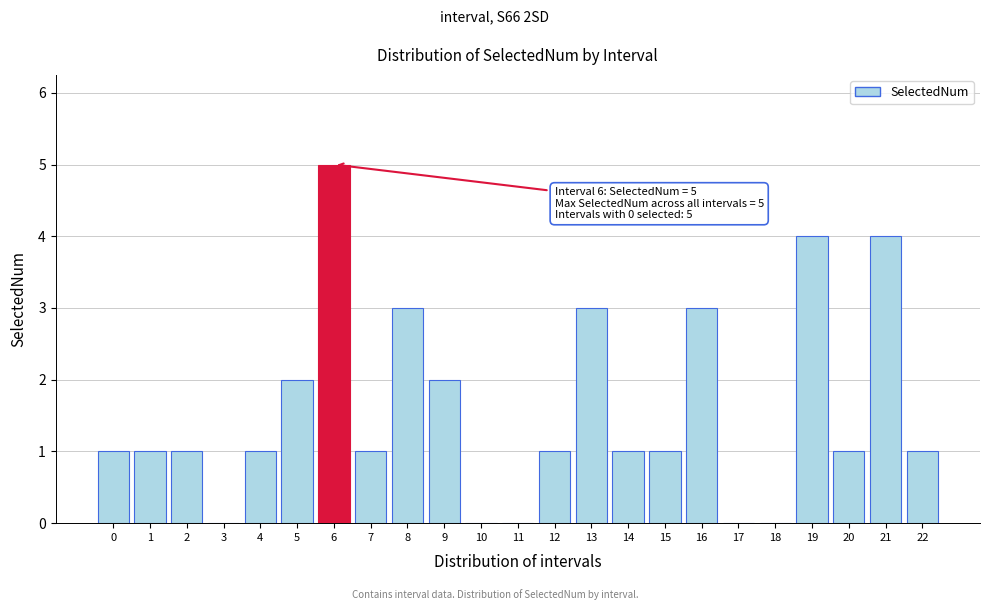

Reading left to right, extract all data points from this chart.

0=1	1=1	2=1	3=0	4=1	5=2	6=5	7=1	8=3	9=2	10=0	11=0	12=1	13=3	14=1	15=1	16=3	17=0	18=0	19=4	20=1	21=4	22=1